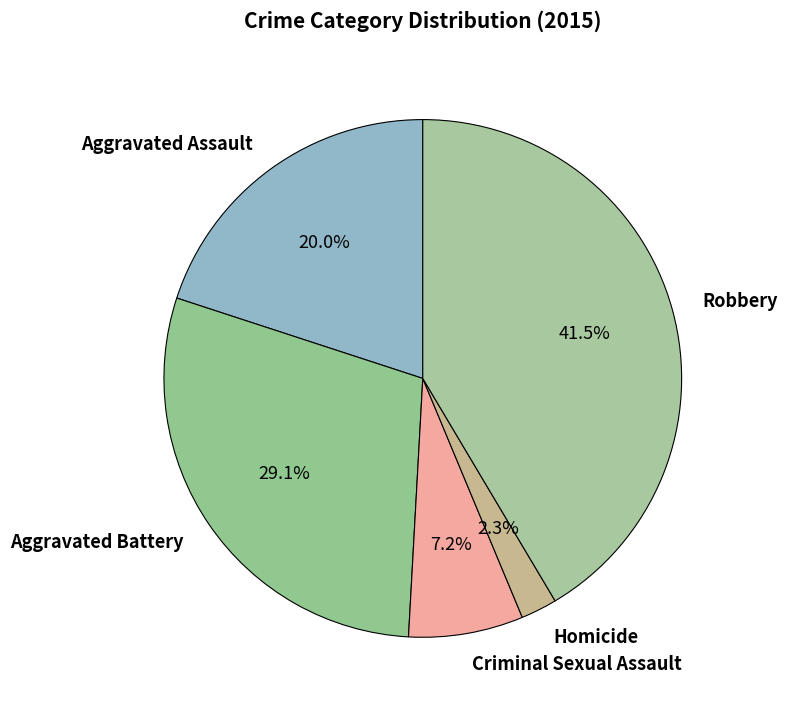

Does any single category account for the majority?

No